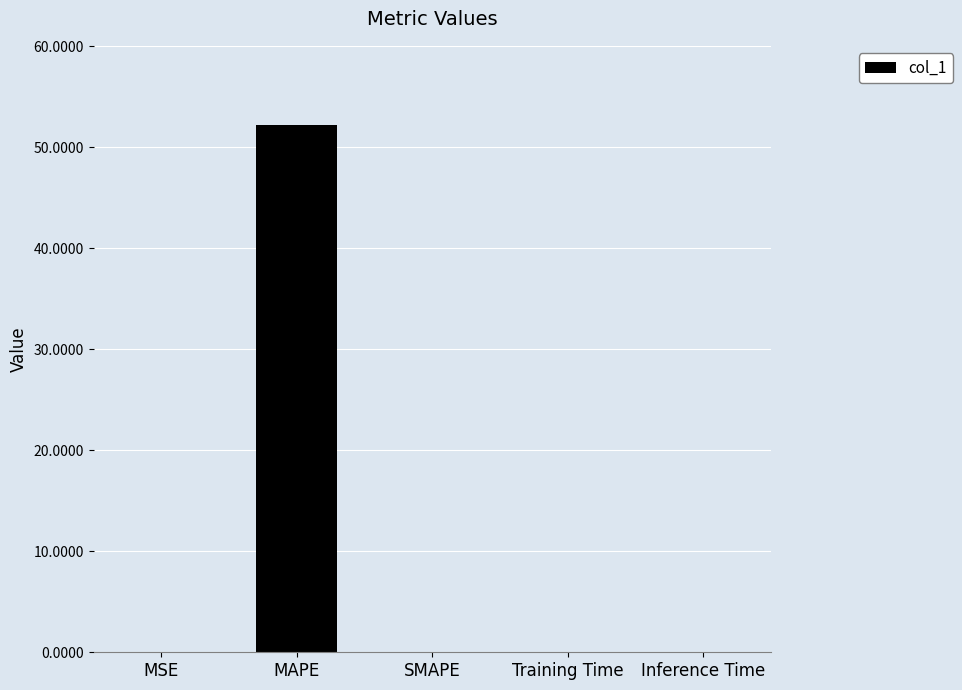

Count the number of data series in this chart.

1